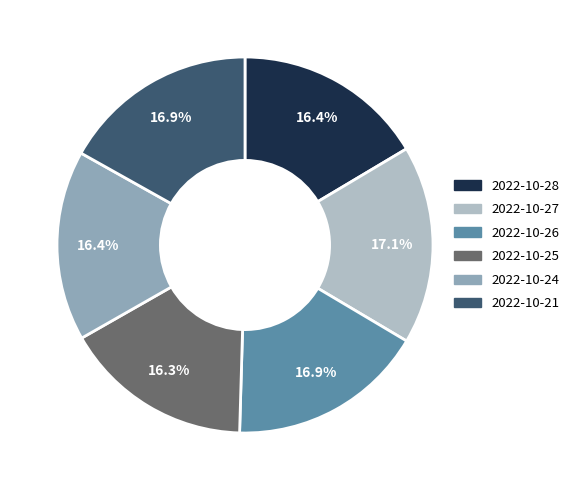

Is 2022-10-21 the majority of the pie?

No